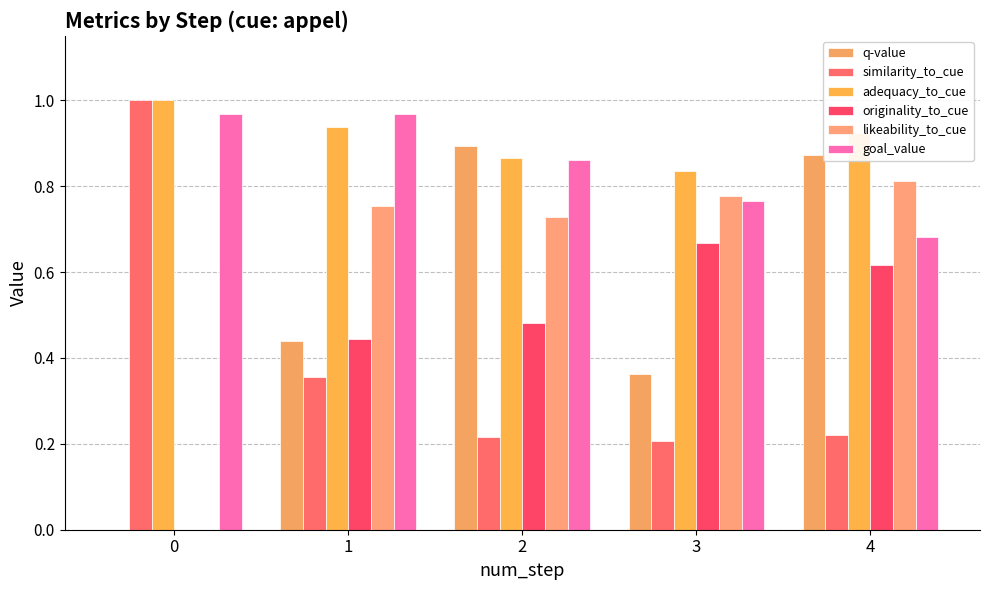

At how many categories does at least one series exceed 0?

5